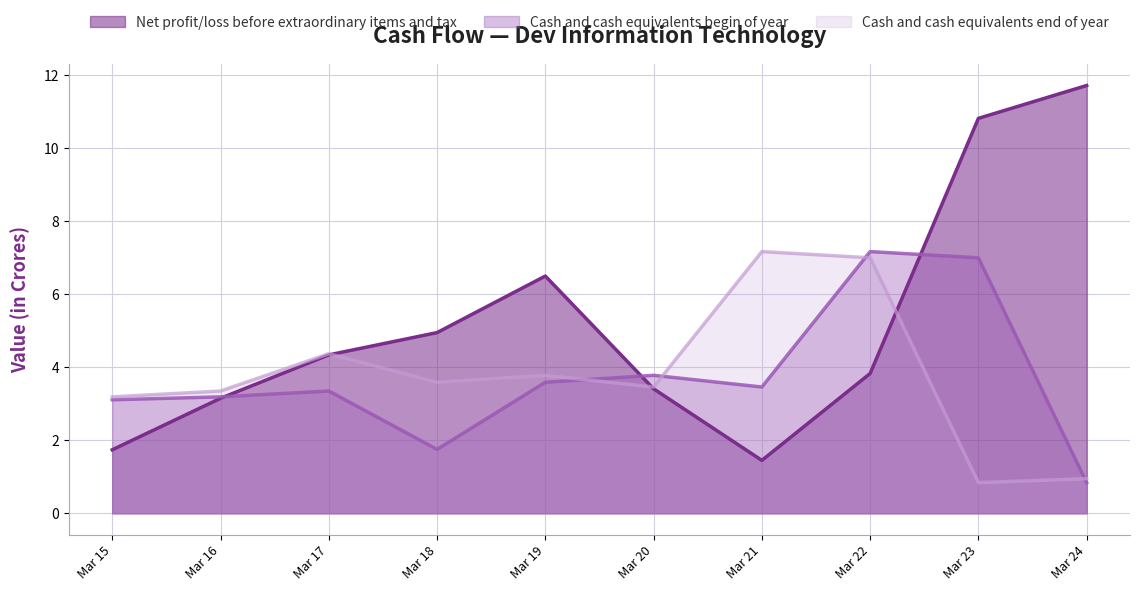

True or false: Cash and cash equivalents begin of year has more than 2 interior local peaks.

True